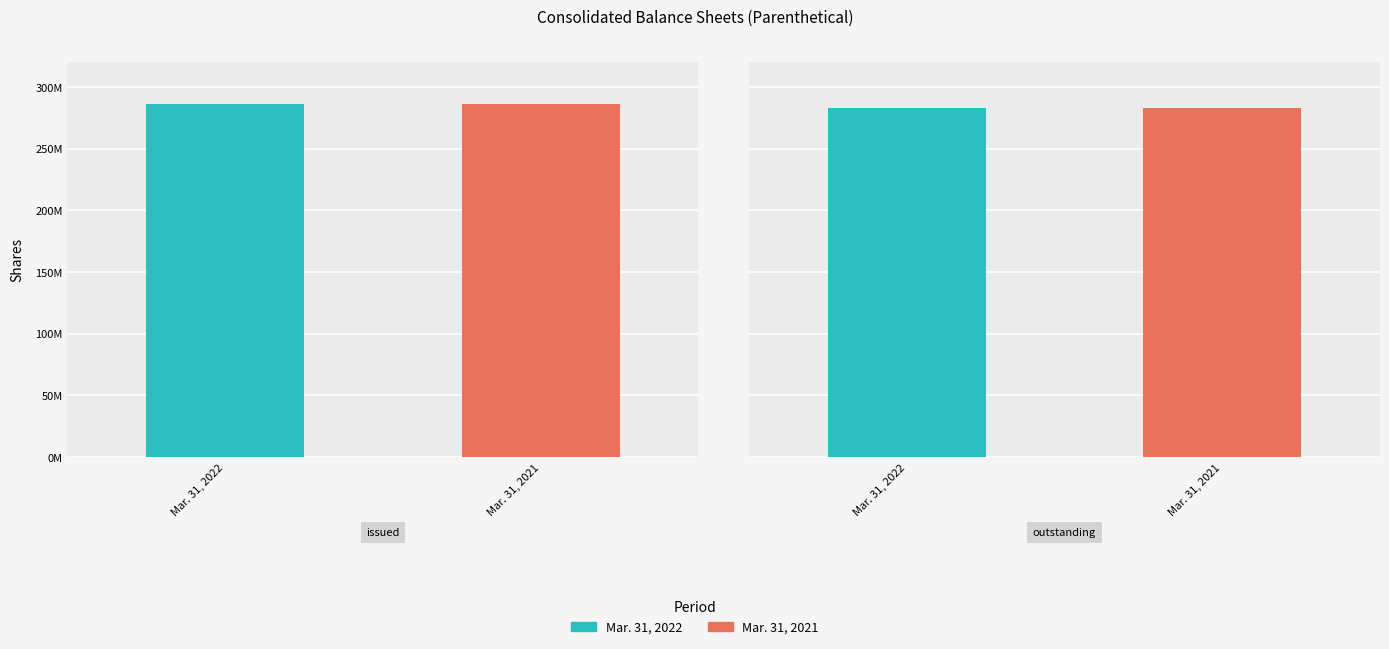

How many Mar. 31, 2021 values are between 283130238 and 286053276?

2